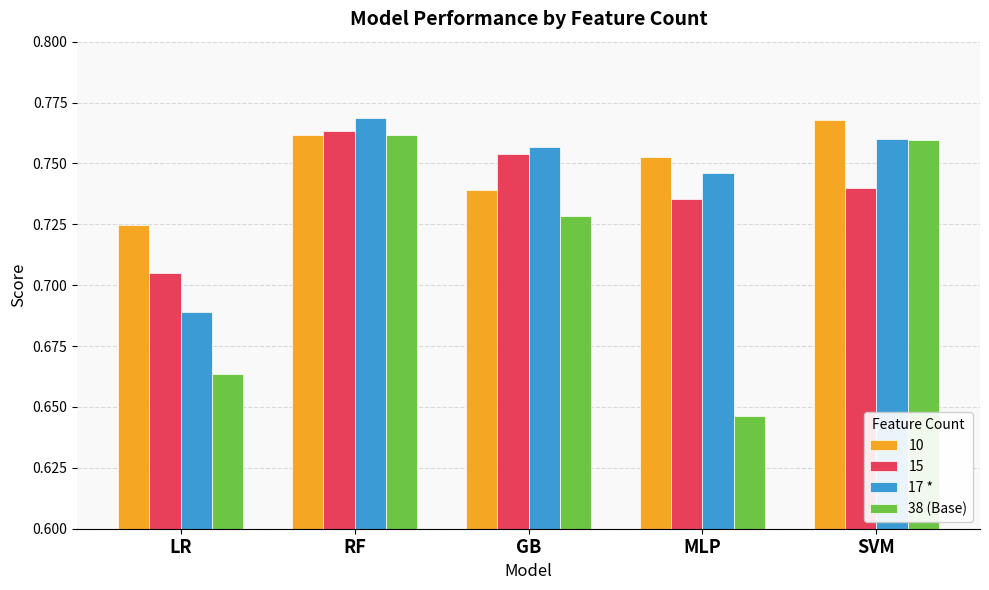

Is the value of 38 (Base) at MLP greater than the value of 17 * at LR?

No